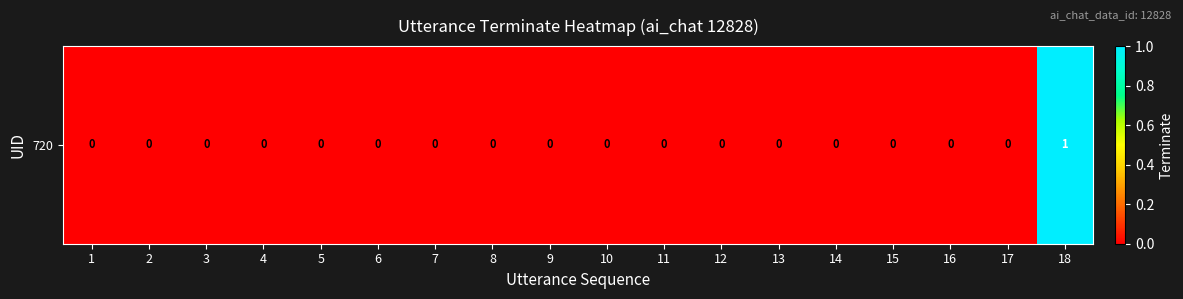

List the labels in order of value, largest first.

18, 1, 2, 3, 4, 5, 6, 7, 8, 9, 10, 11, 12, 13, 14, 15, 16, 17